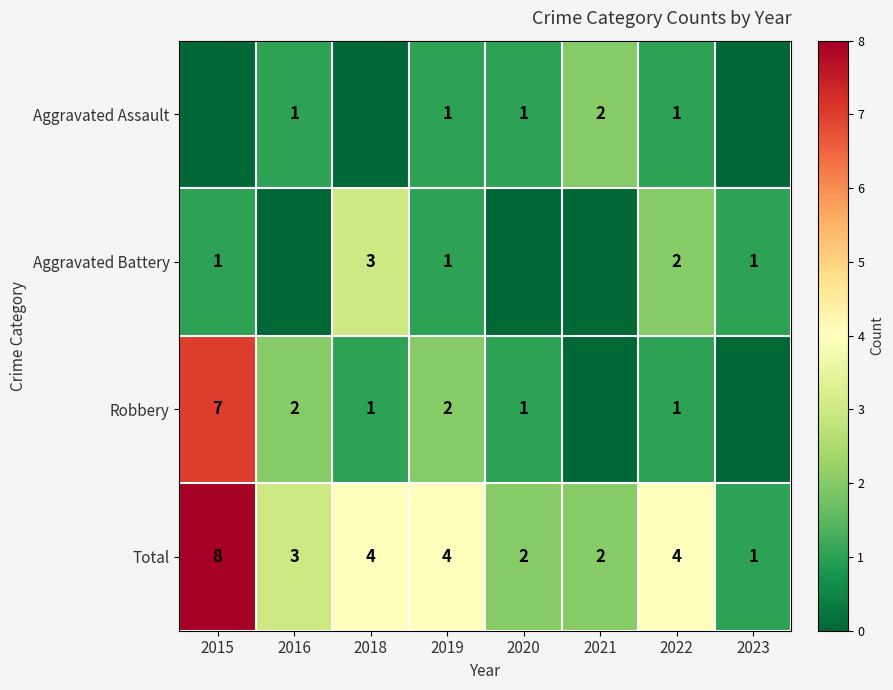

What is the spread (max minus min) of values at 2019?

3